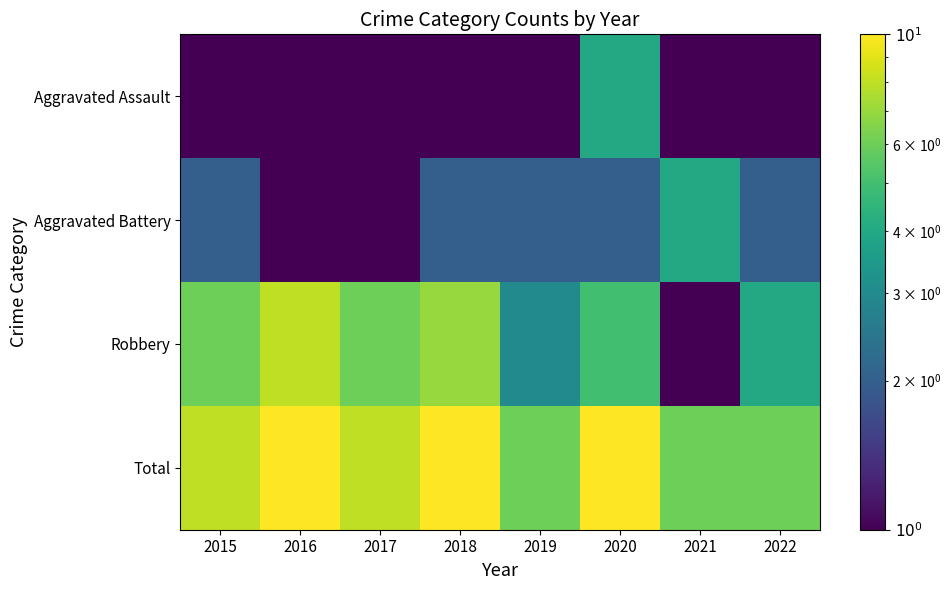

Which series changed the most between 2017 and 2019?

Robbery